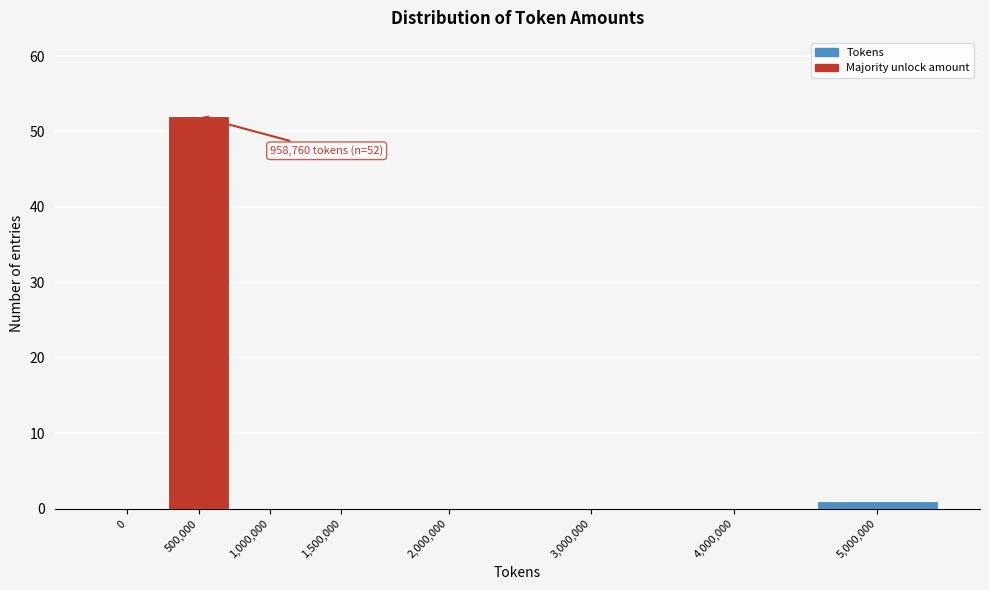

Reading left to right, what are all the values shown in this chart?

0=0	500,000=52	1,000,000=0	1,500,000=0	2,000,000=0	3,000,000=0	4,000,000=0	5,000,000=1